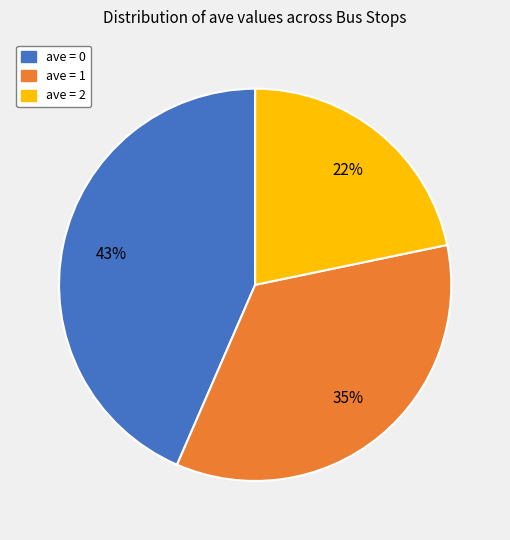

To the nearest percent, what is the average slice percentage?

33%